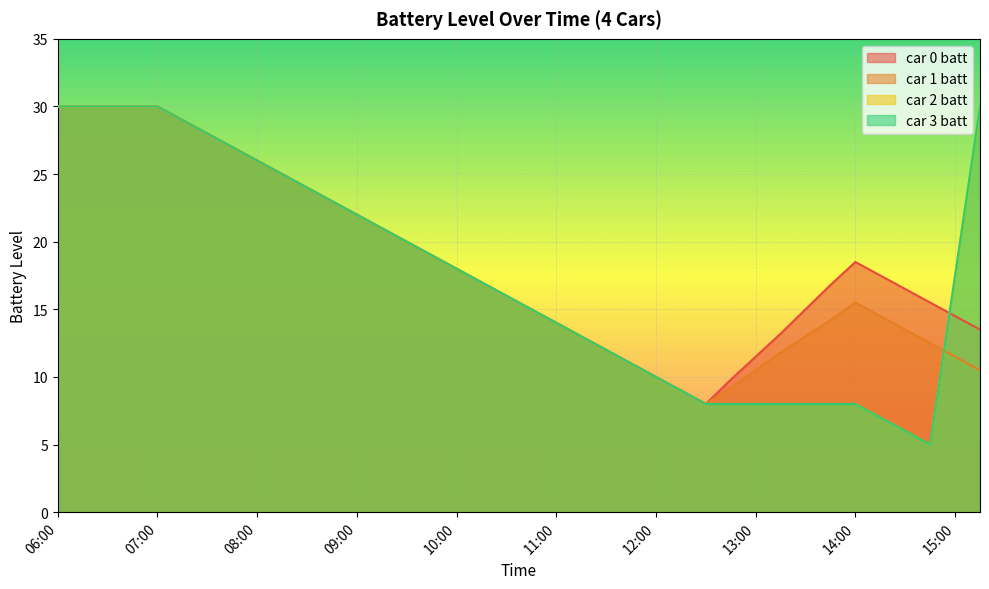

At which label is car 1 batt closest to 19?

09:45